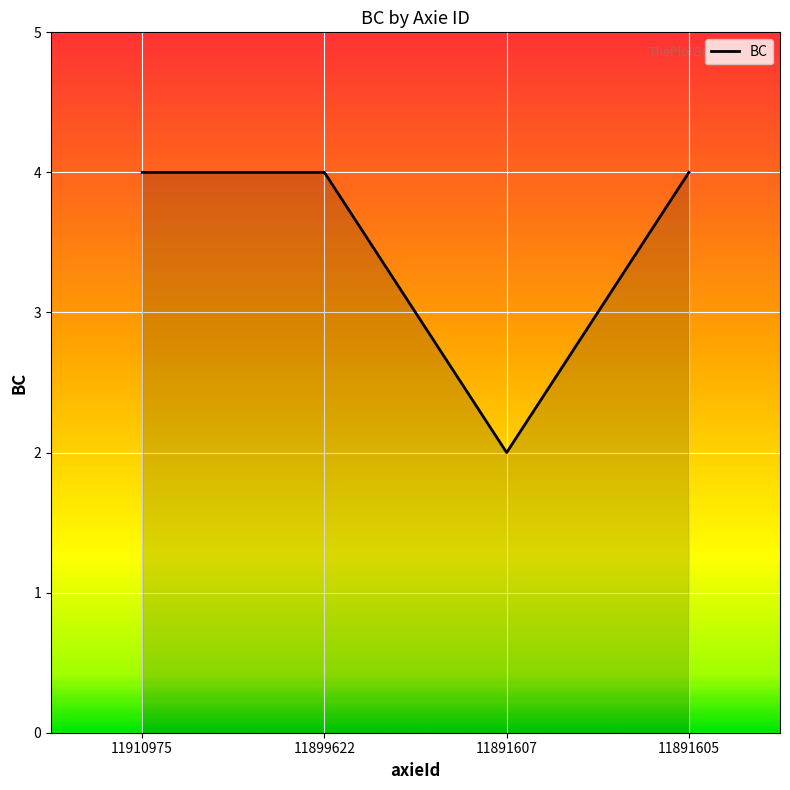

What is the minimum value shown in the chart?

2